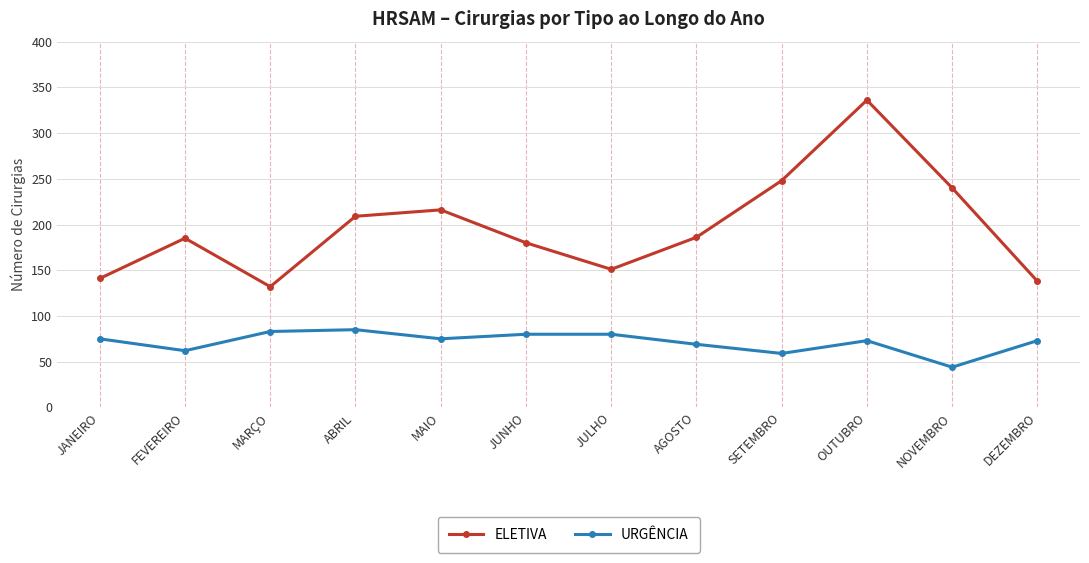

List the series in order of their overall mean, highest first.

ELETIVA, URGÊNCIA